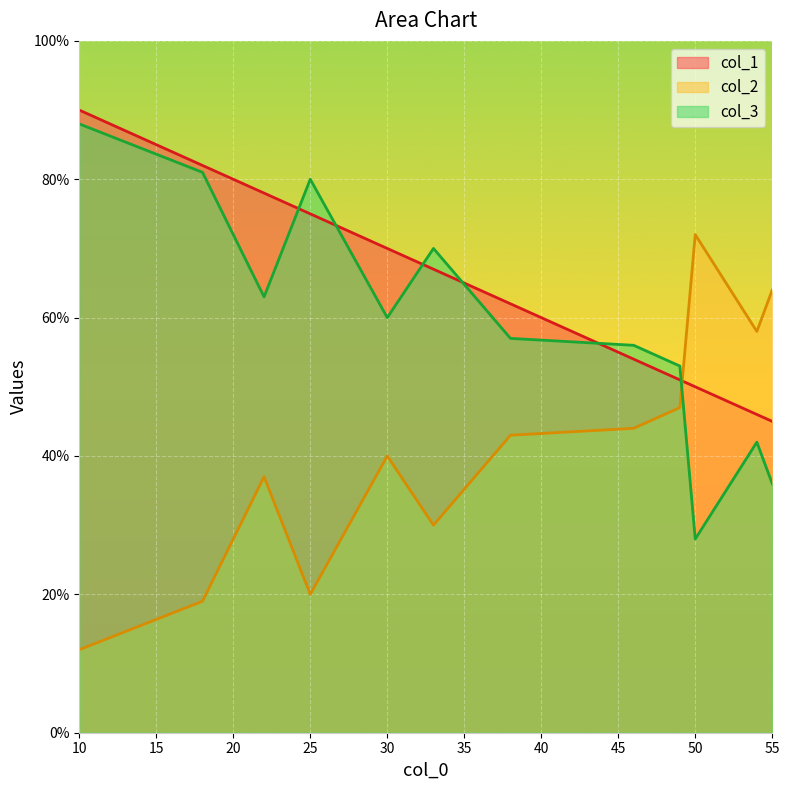

True or false: col_1 has a value of 23 at 10.

False